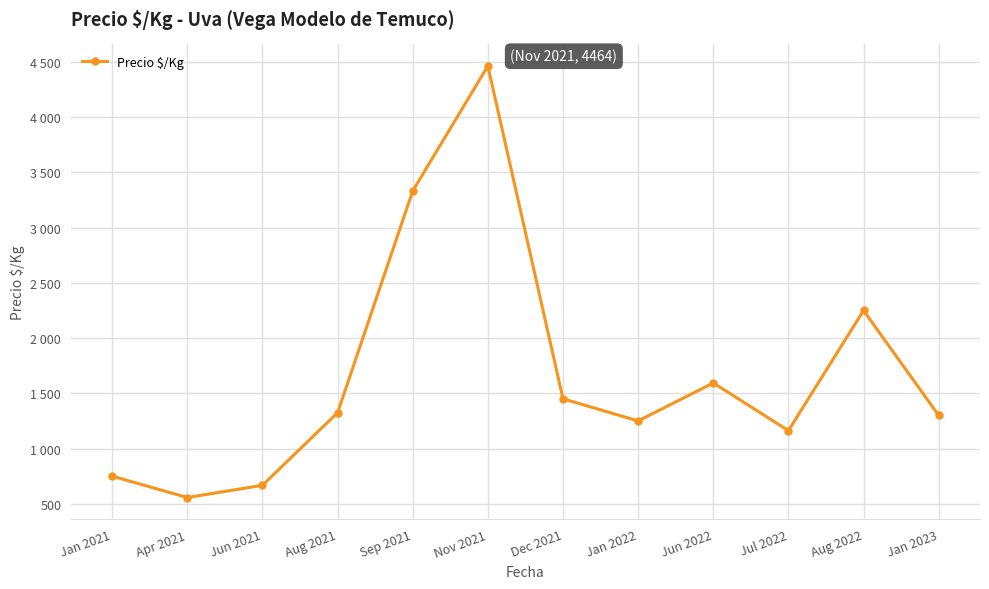

What is the smallest value displayed?

556